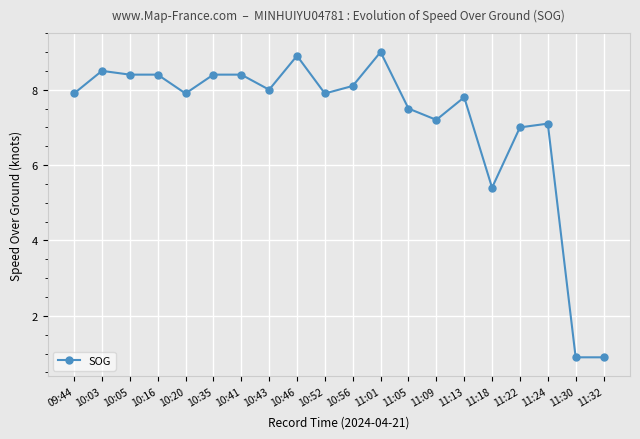

What position from the right is 11:01?

9